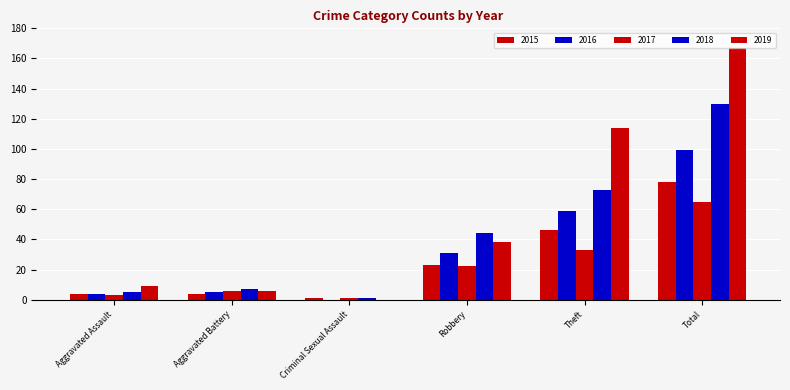

How many data points does each series have?

6